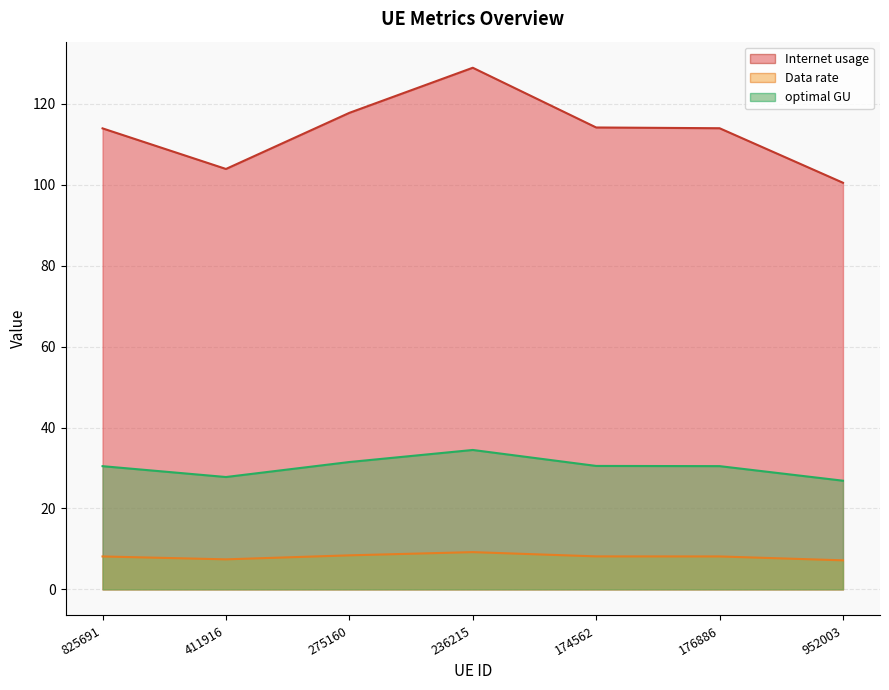

What is the difference between the Internet usage values at 275160 and 825691?

1.0